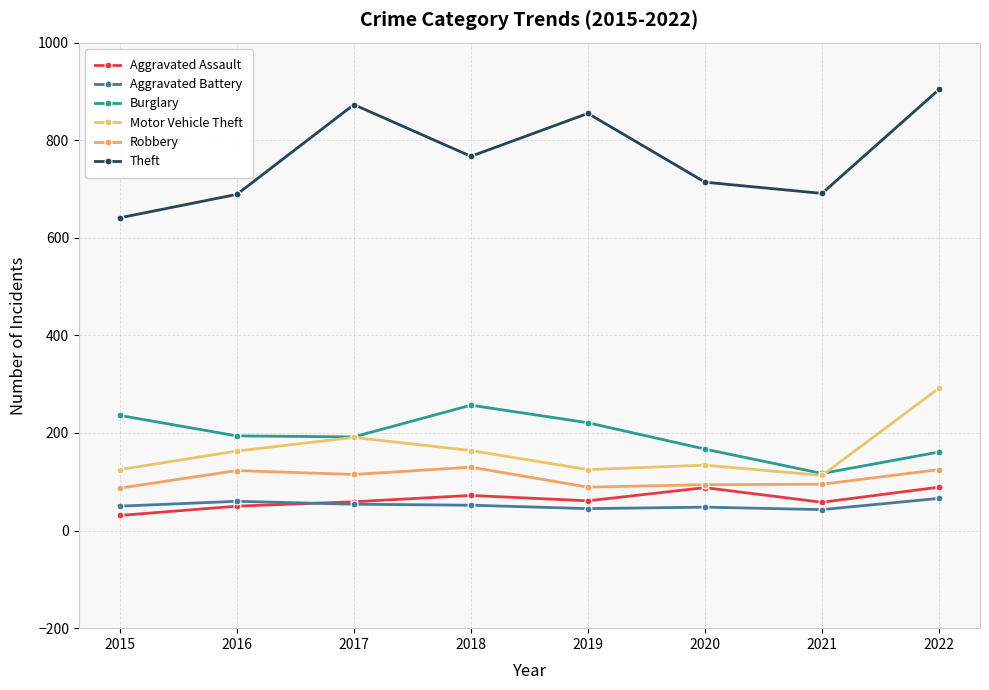

What is the sum of all Aggravated Assault values?

508